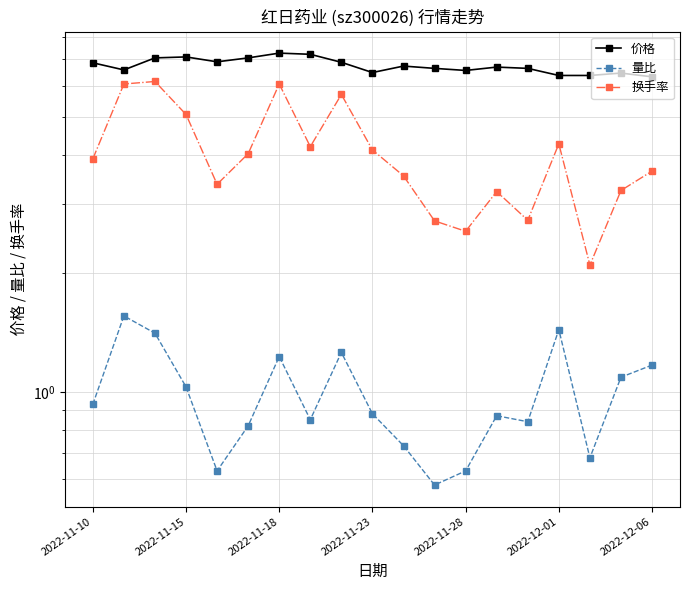

Which series changed the most between 2022-11-10 and 16?

换手率